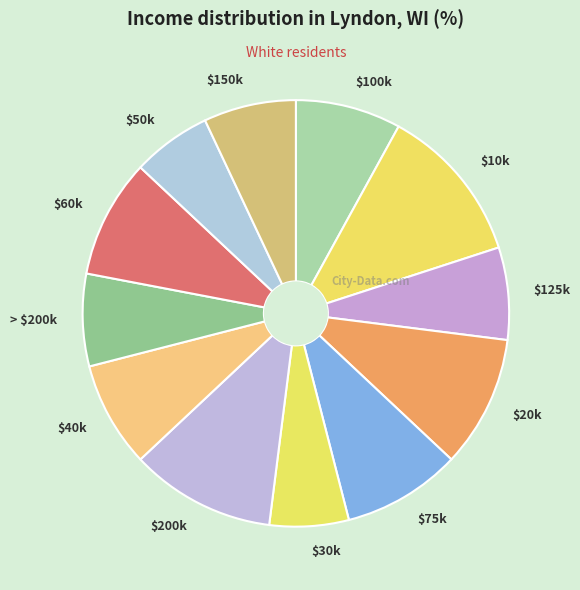

The $30k slice represents 1% of the pie. True or false?

False